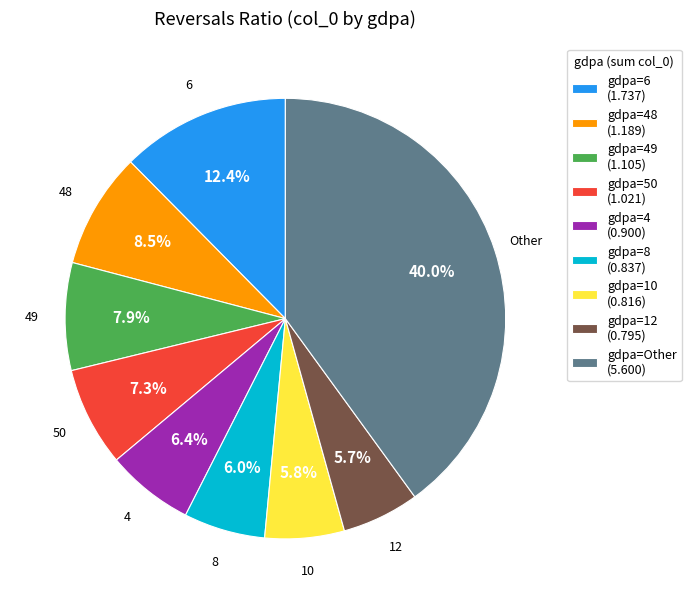

To the nearest percent, what is the average slice percentage?

11%